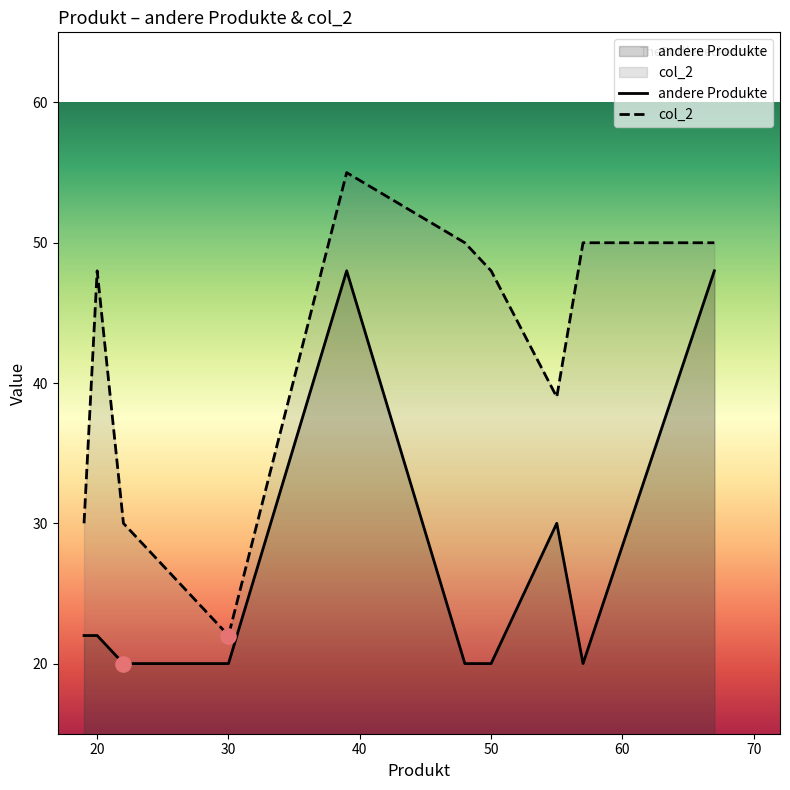

Which series has the largest total across all categories?

col_2